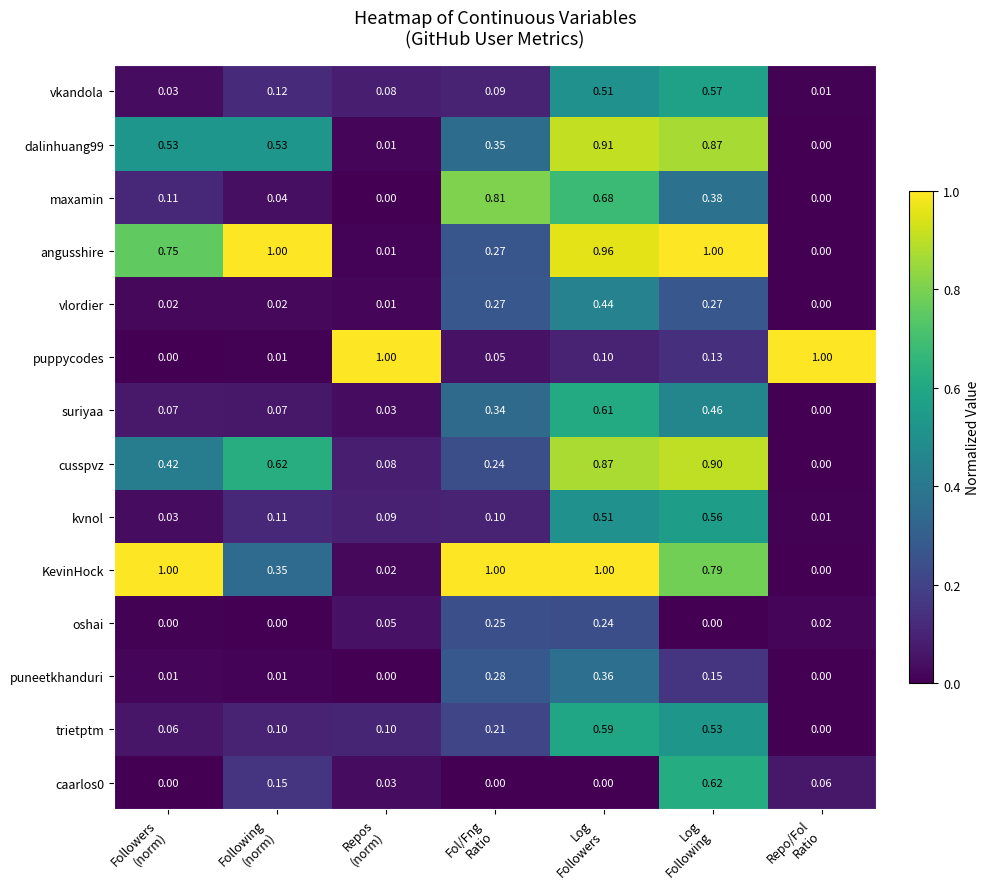

Which series has the largest total across all categories?

KevinHock